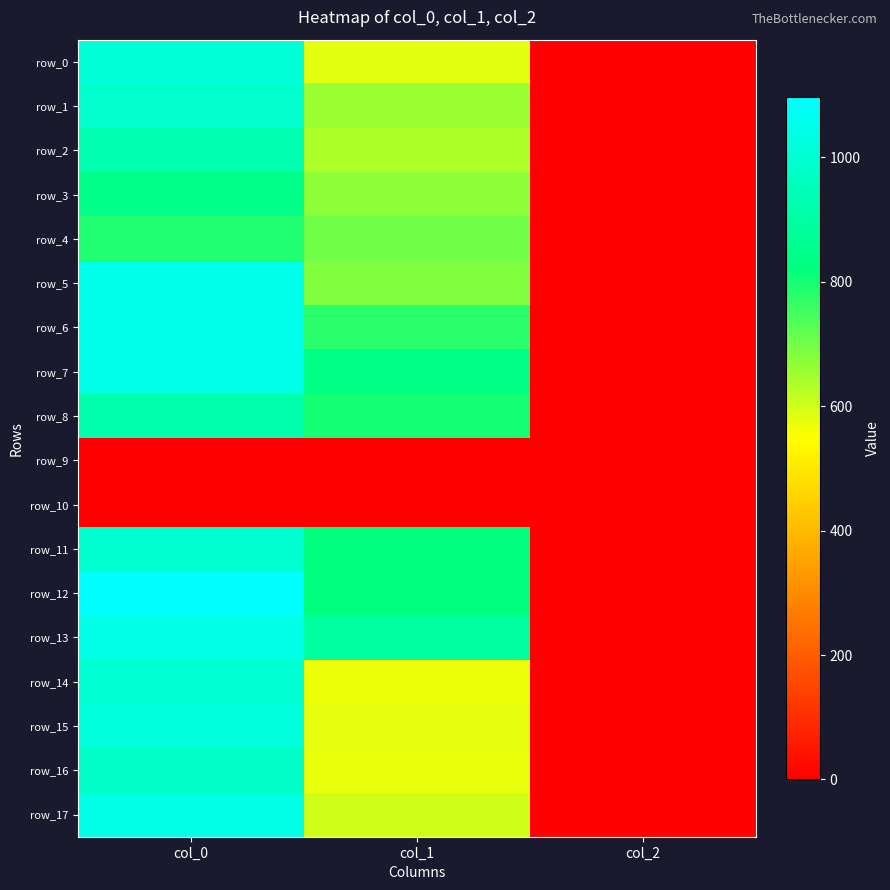

How many values in the row_2 series exceed 637?

2